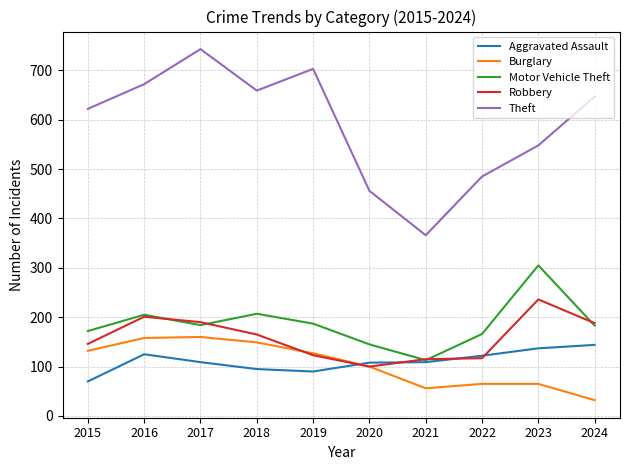

True or false: Aggravated Assault has a value of 131 at 2019.

False